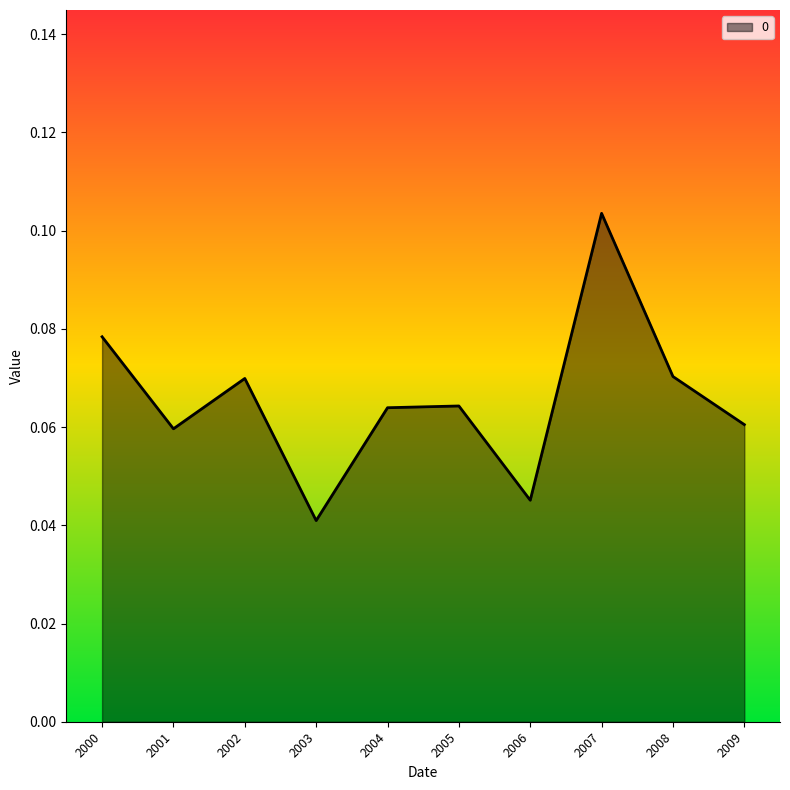

Which has a higher value, 2008 or 2000?

2000